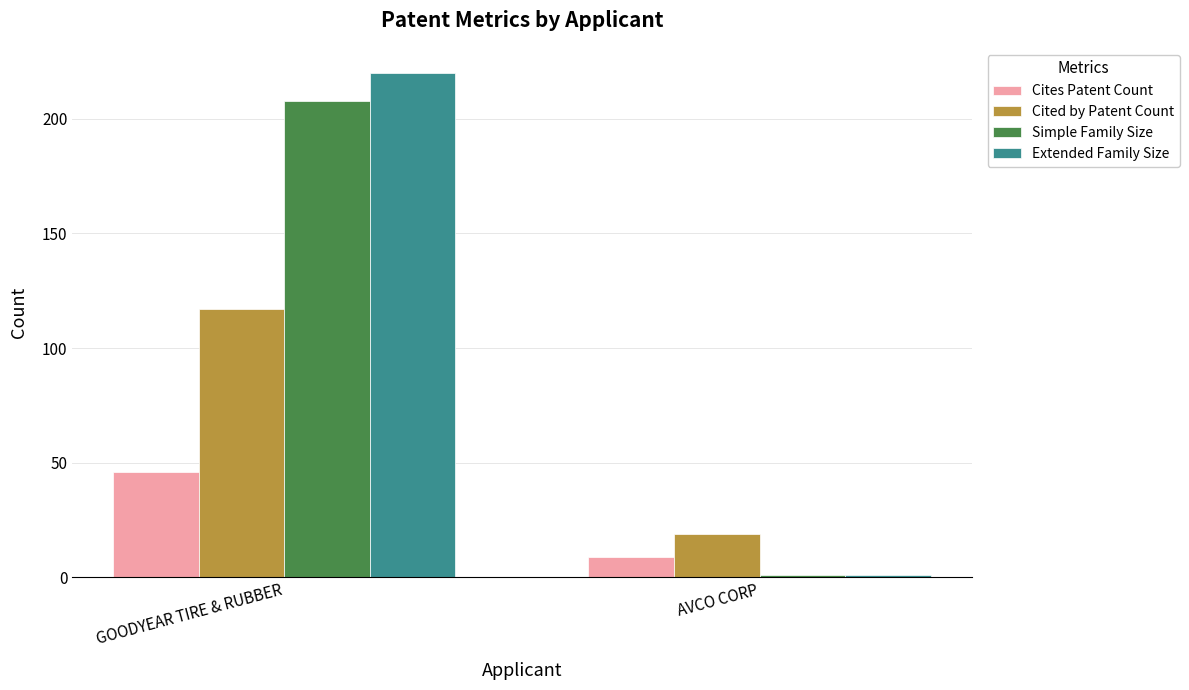

At which category does the chart reach its minimum across all series?

AVCO CORP